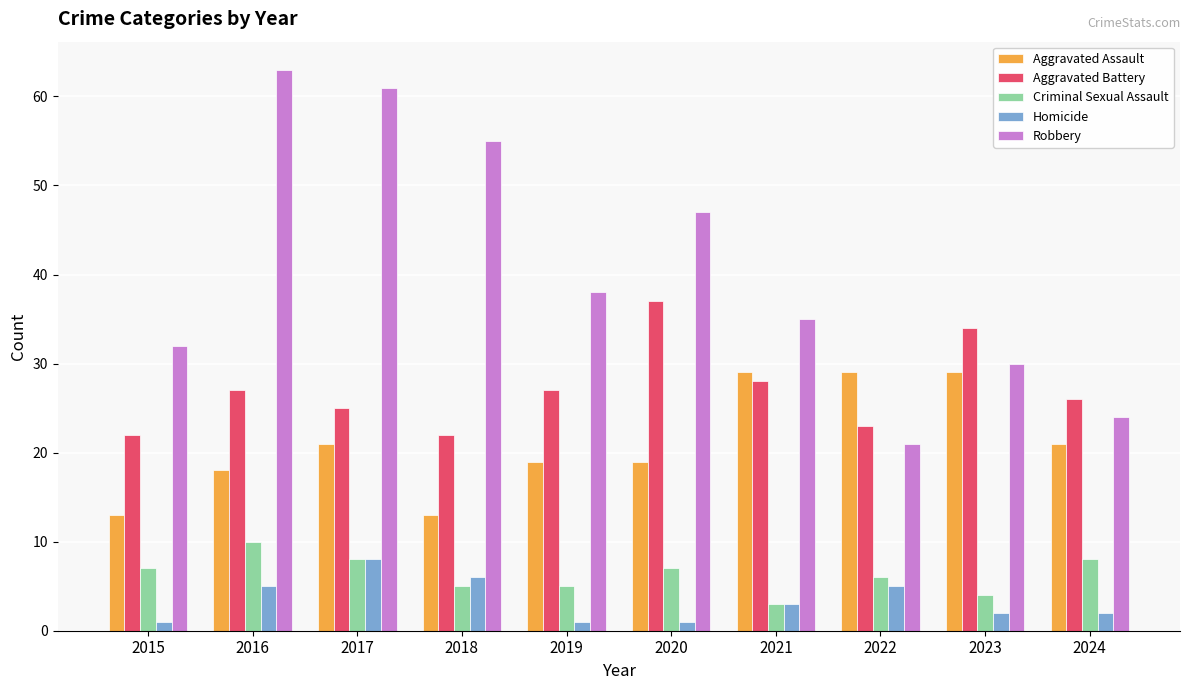

What is the difference between the second highest and minimum values in the Aggravated Battery series?

12